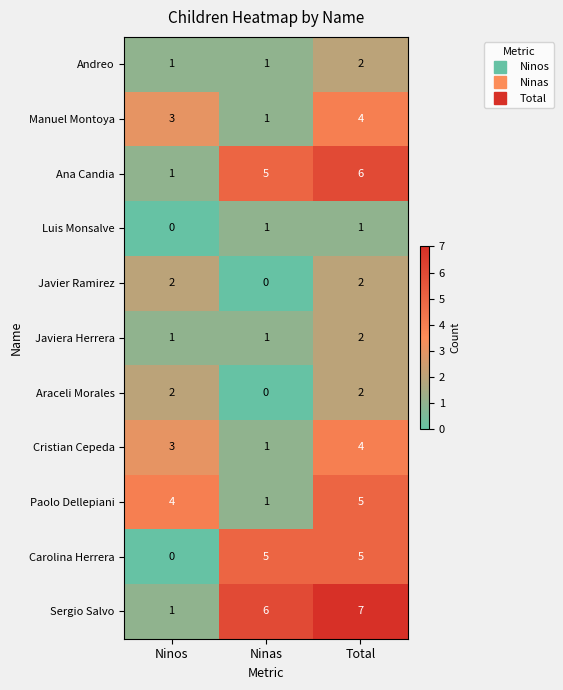

How many series are shown in this chart?

11